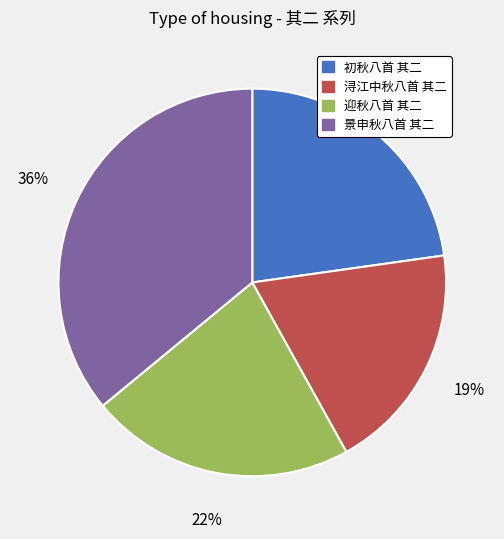

Which has a higher value, 初秋八首 其二 or 浔江中秋八首 其二?

初秋八首 其二